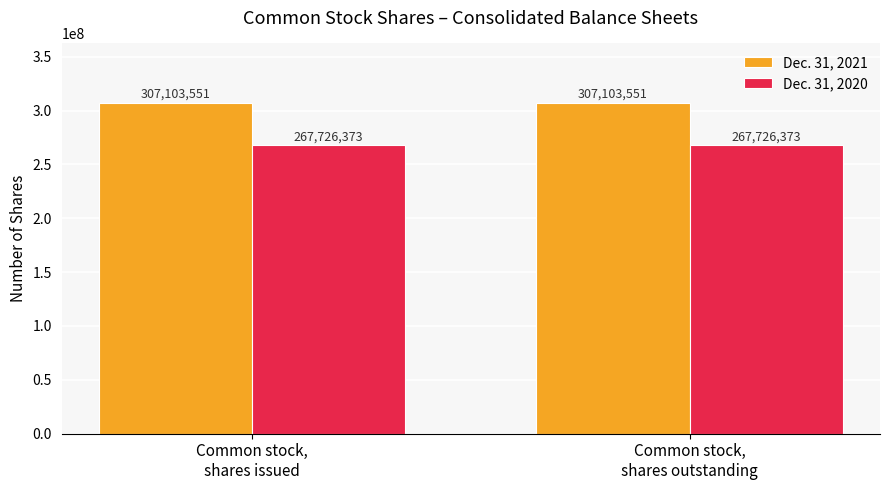

The value of Dec. 31, 2020 at Common stock,
shares outstanding is 182977661. True or false?

False